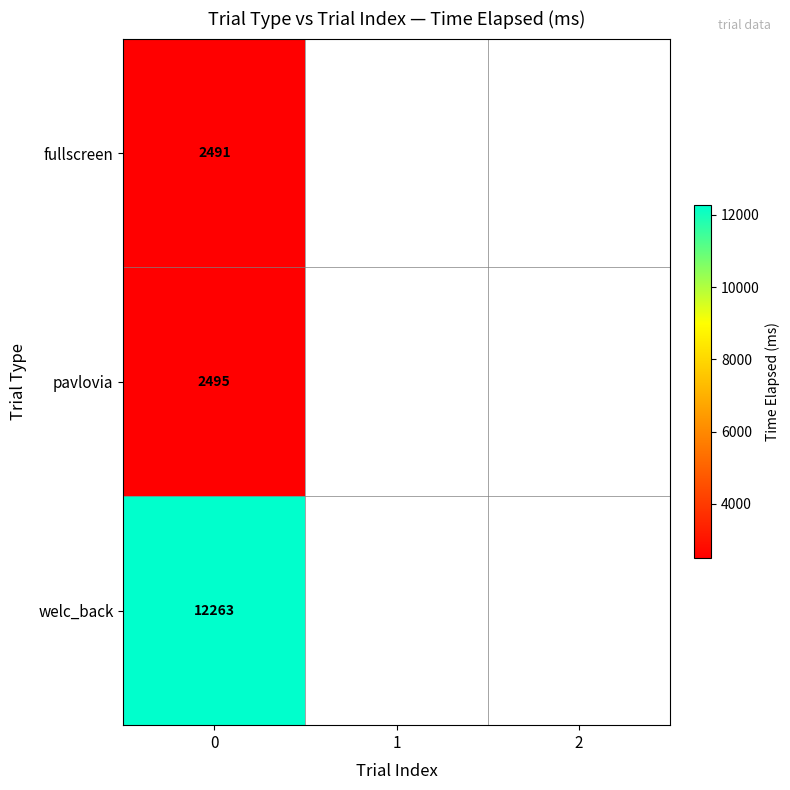

What is the minimum value shown in the chart?

2491.0